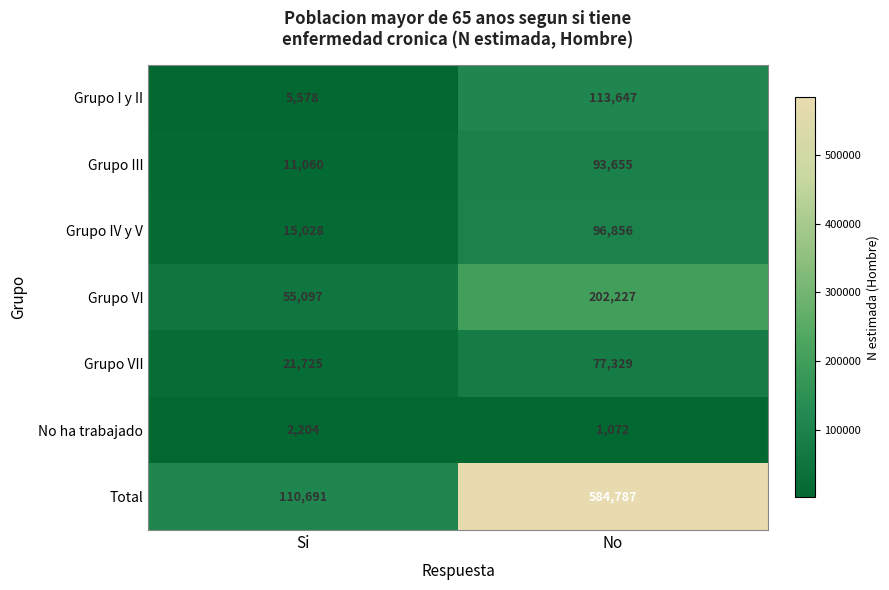

What is the total value across all series at No?

1169573